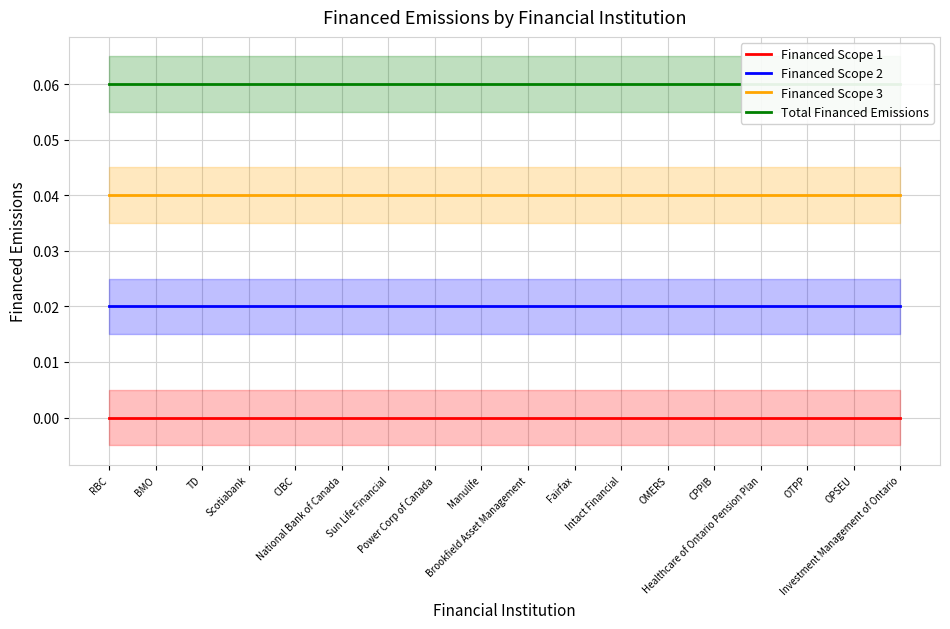

List the series in order of their overall mean, highest first.

Total Financed Emissions, Financed Scope 3, Financed Scope 2, Financed Scope 1